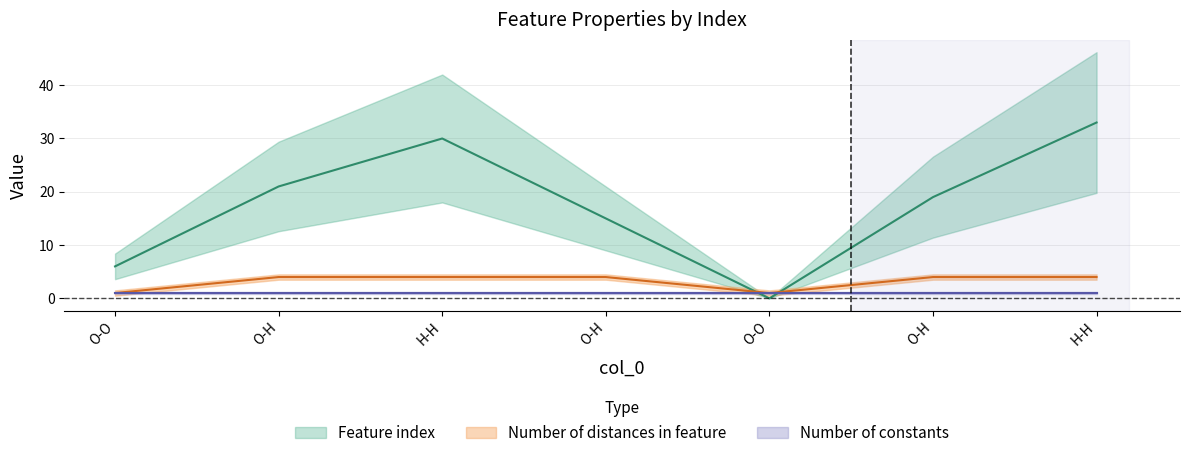

What is the value of the Number of distances in feature point at the 5th from the left?

1